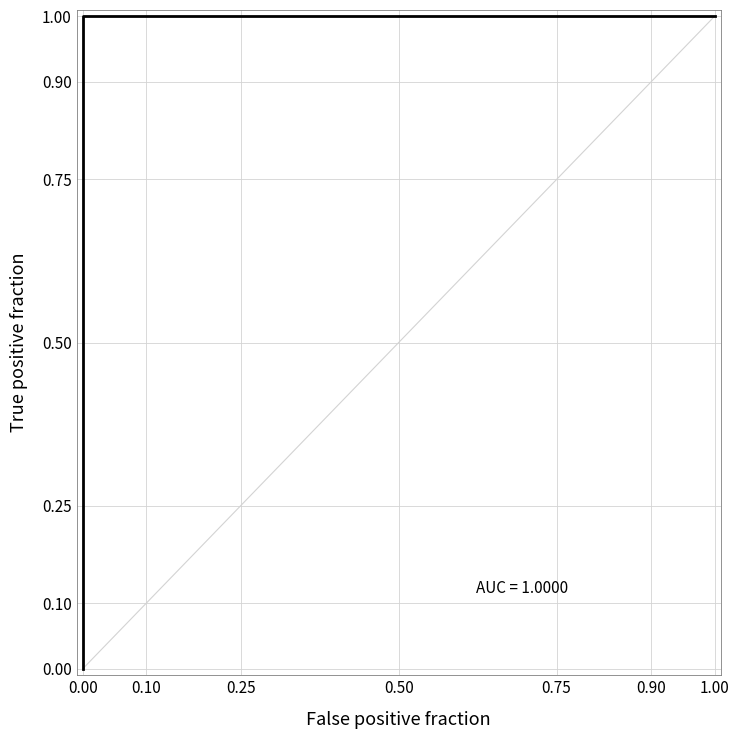

At which category does the chart reach its peak across all series?

0.25